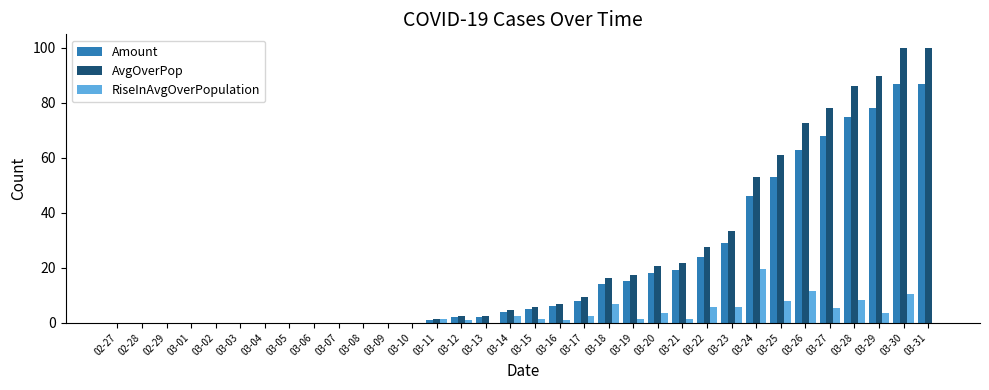

The value of Amount at 03-25 is 25.2. True or false?

False